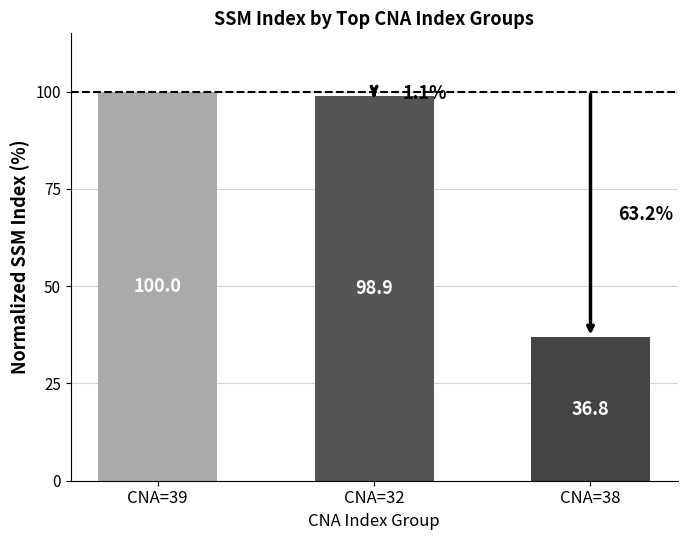

At which label does the data first exceed 98?

CNA=39